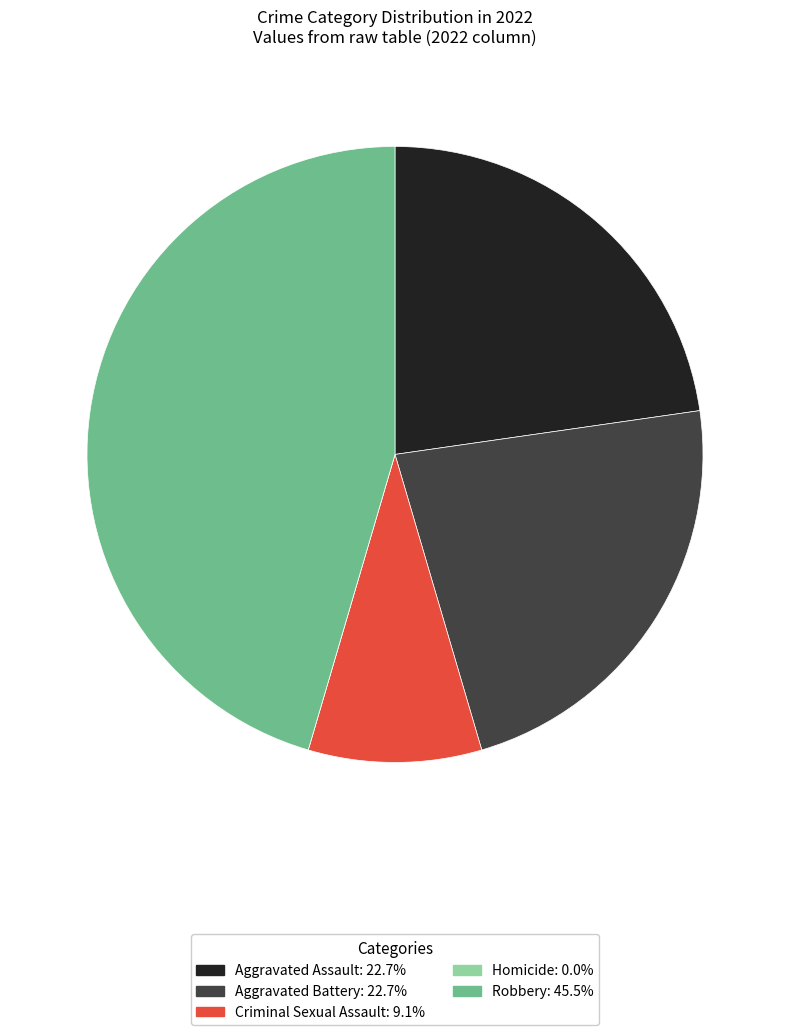

Is Aggravated Assault the majority of the pie?

No